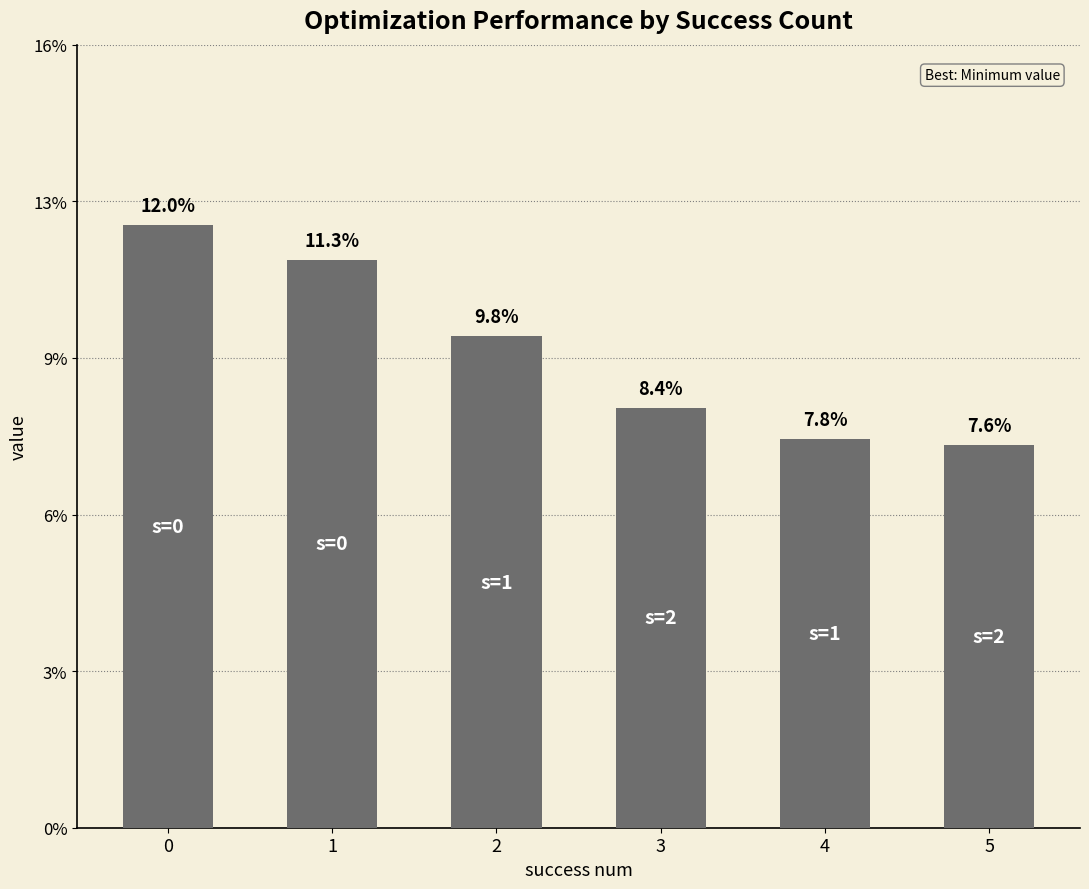

Rank the categories by value from lowest to highest.

5, 4, 3, 2, 1, 0